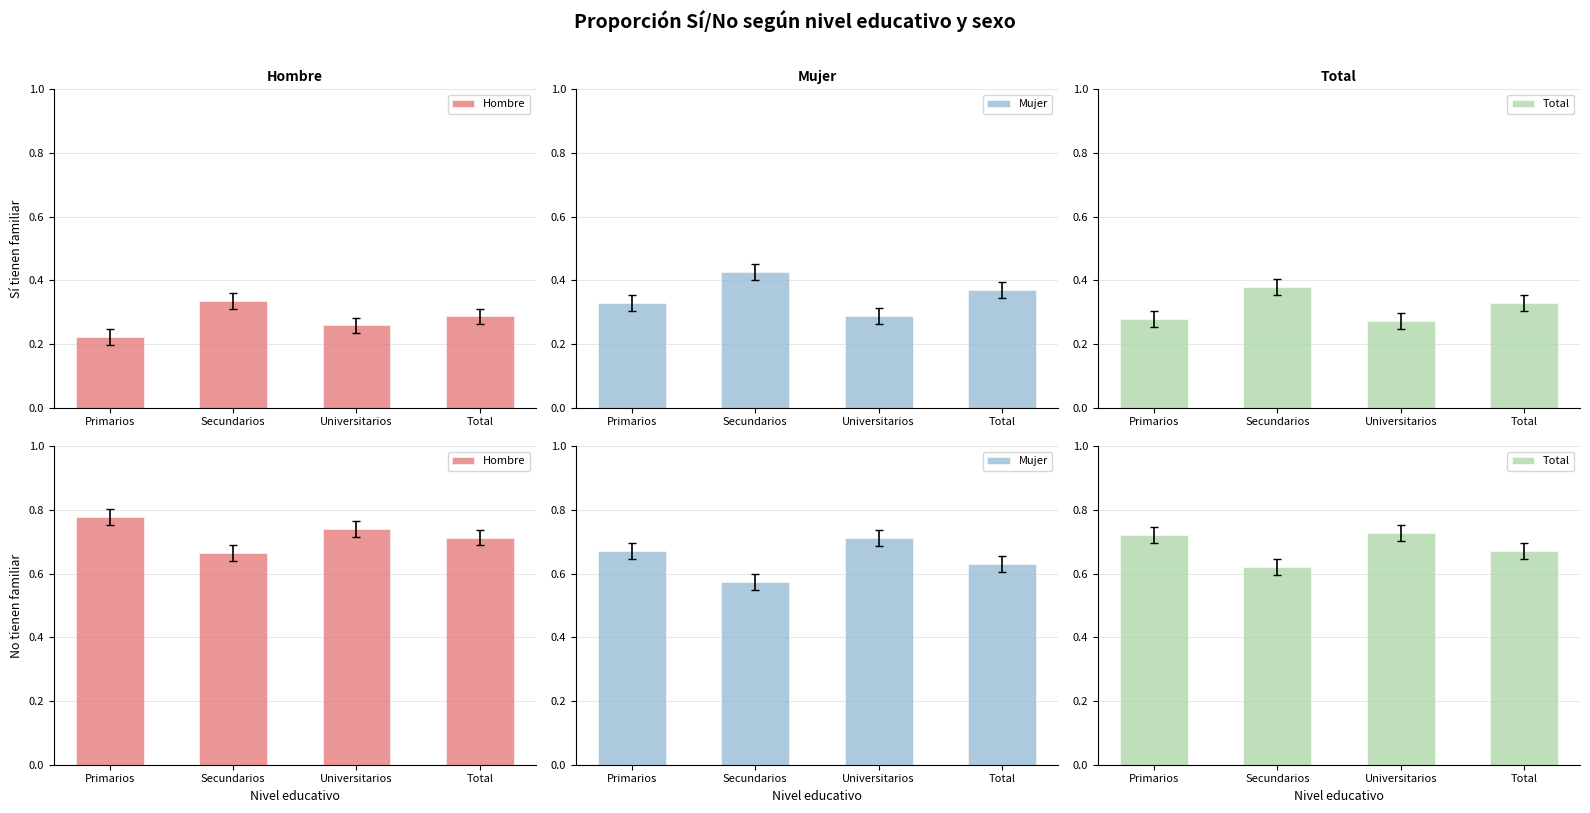

What is the sum of the Hombre values at Total and Universitarios?

1.5